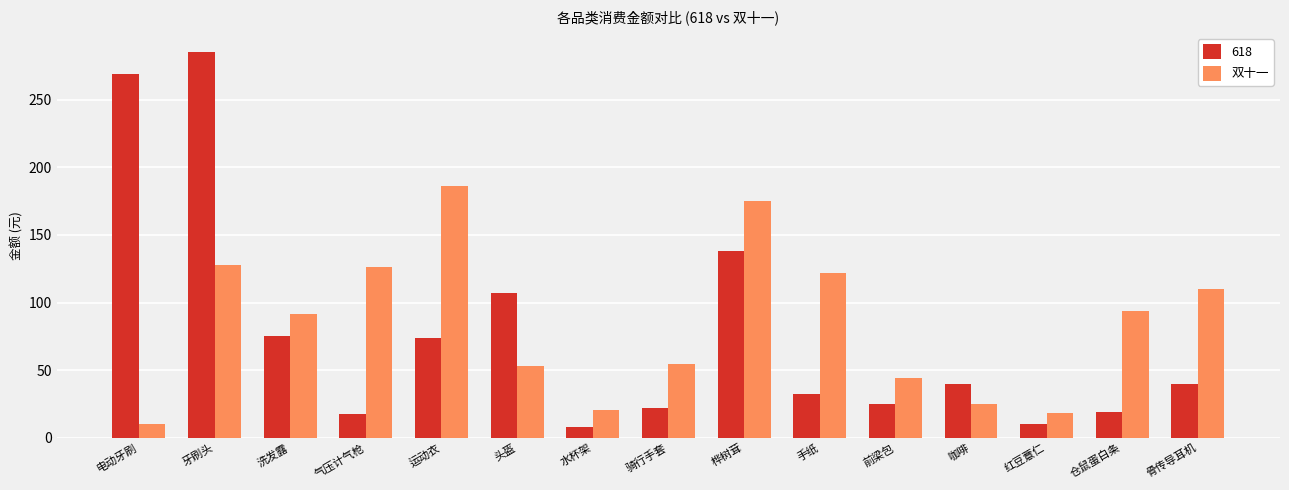

How many values in the 双十一 series are below 91?

7